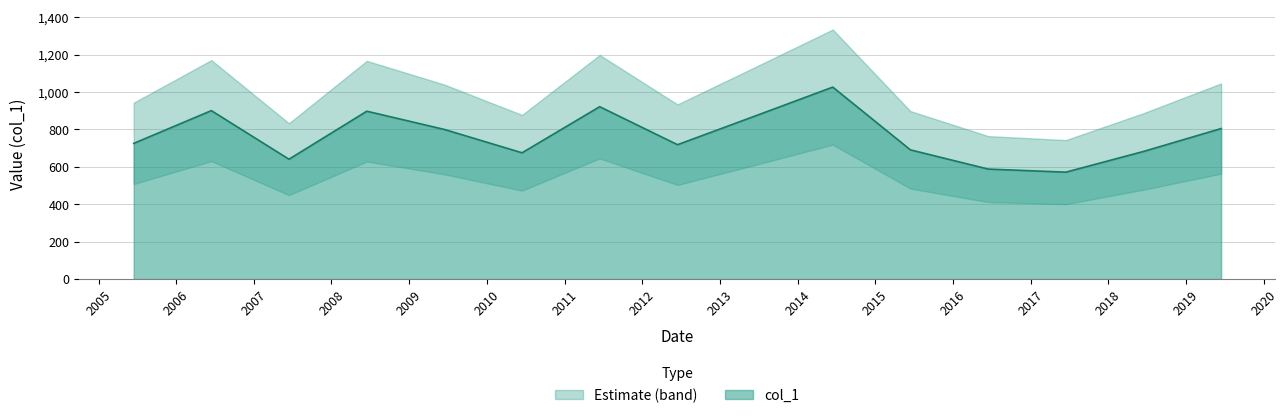

What is the approximate value at 2019-06-15?

804.7